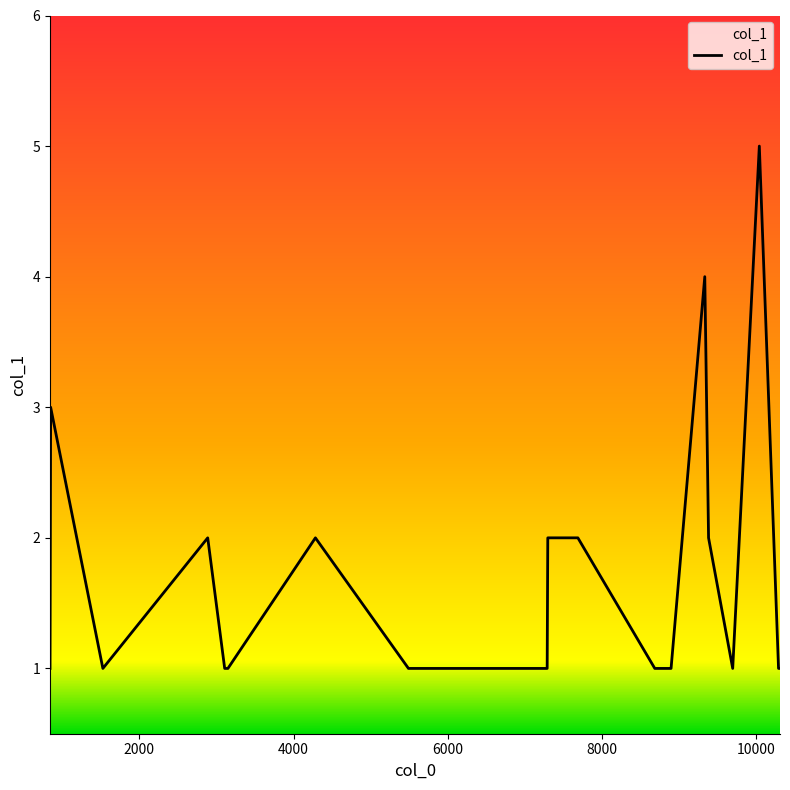

What is the maximum value shown in the chart?

5